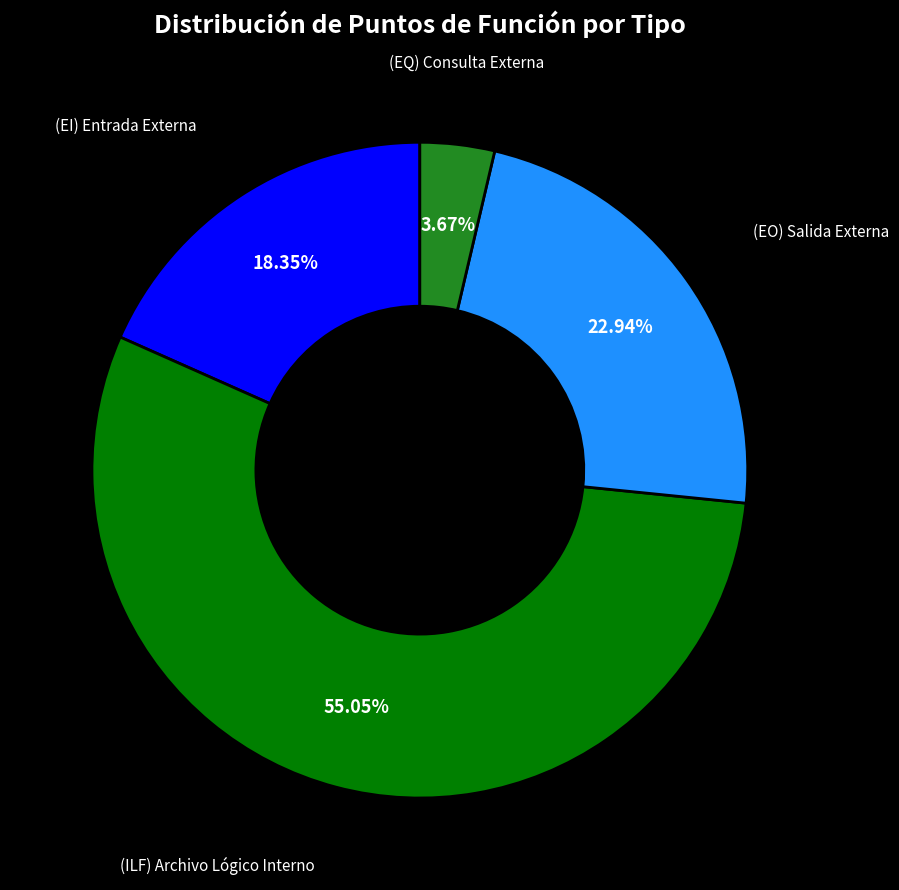

Approximately how many times larger is the value at (ILF) Archivo Lógico Interno compared to (EQ) Consulta Externa?

15.0